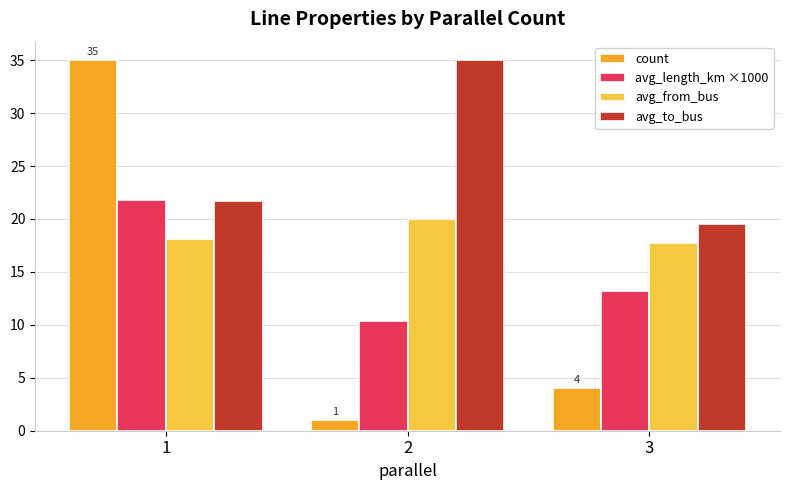

Is it true that avg_to_bus equals 34.1 at 3?

False